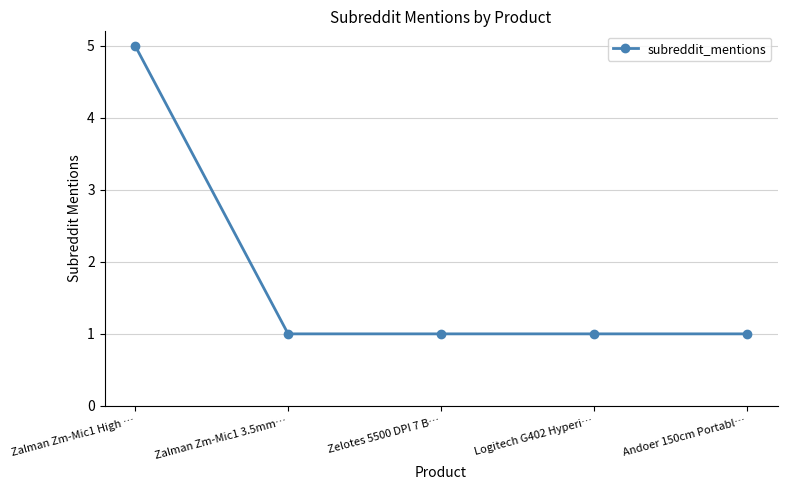

What is the value of the 5th point from the left?

1